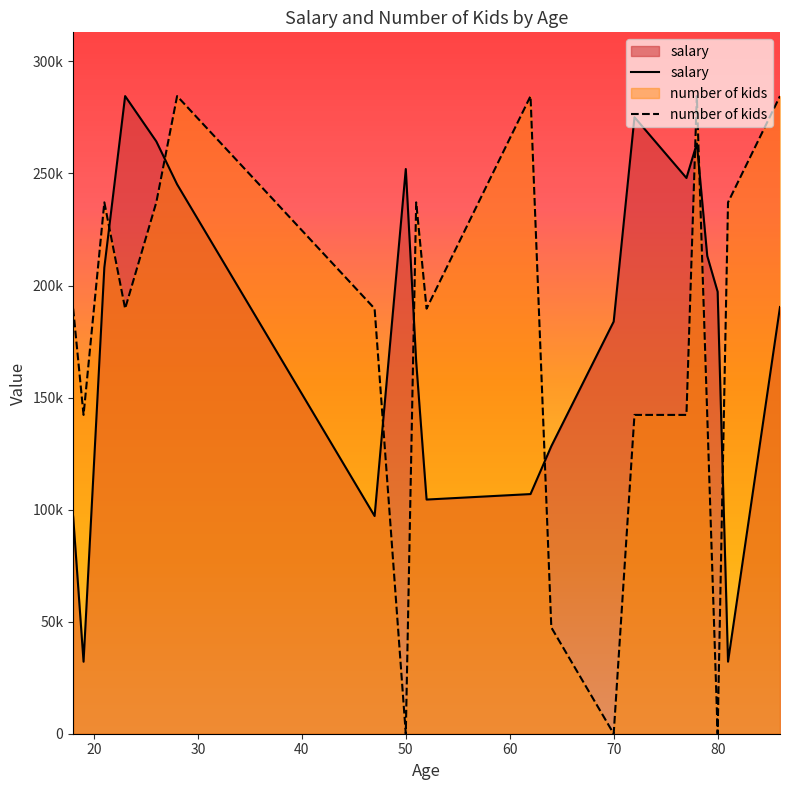

List the series in order of their overall mean, highest first.

salary, number of kids